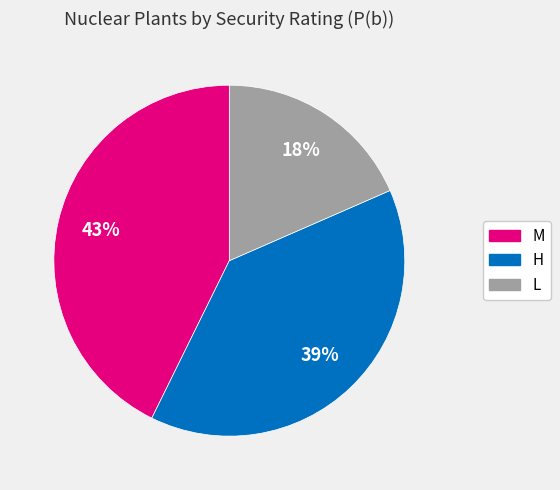

Which category has the biggest portion of the pie?

M